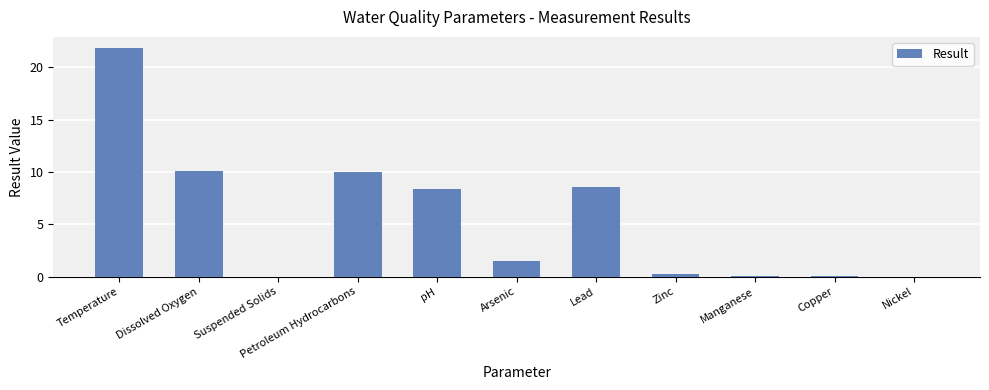

True or false: the data shows 15.4 at Lead.

False